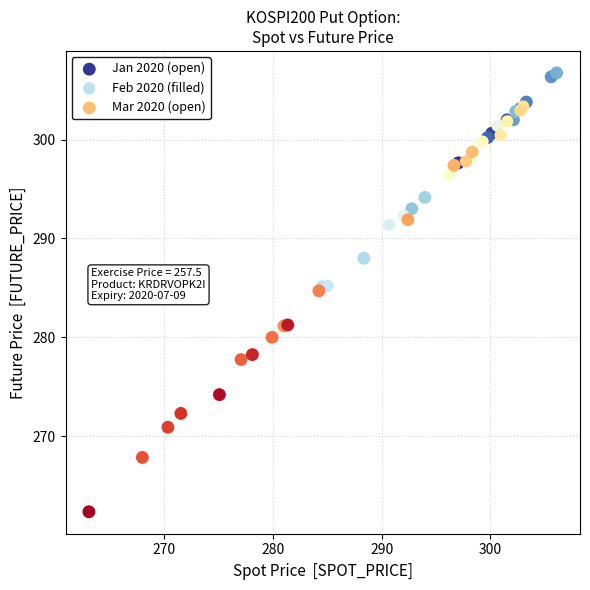

Which series contains the lowest Y value?

Mar 2020 (open)